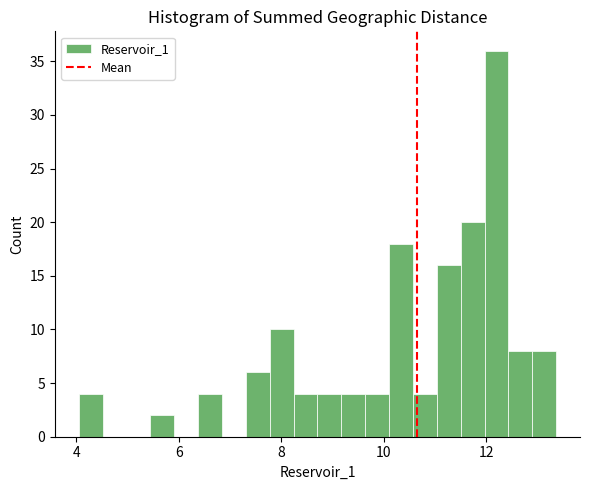

Around what value on the x-axis is the tallest bar? Give the approximate position of its centre, as read against the axis.

12.2